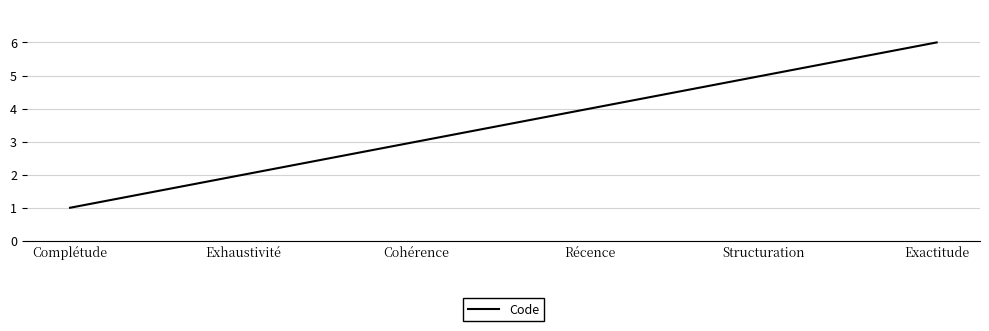

What is the minimum value shown in the chart?

1